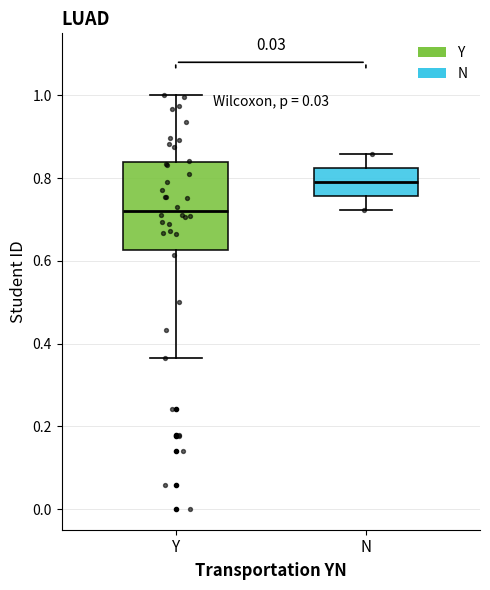

Reading left to right, read every box against the y-axis: the position of its median line, the range the box covers, and the ends of its whiskers. The values are not printed on the chart, so give them approximately, as read against the axis.

Y: median 0.72, box 0.62 to 0.84, whiskers 0.36 to 1.00
N: median 0.80, box 0.76 to 0.82, whiskers 0.72 to 0.86